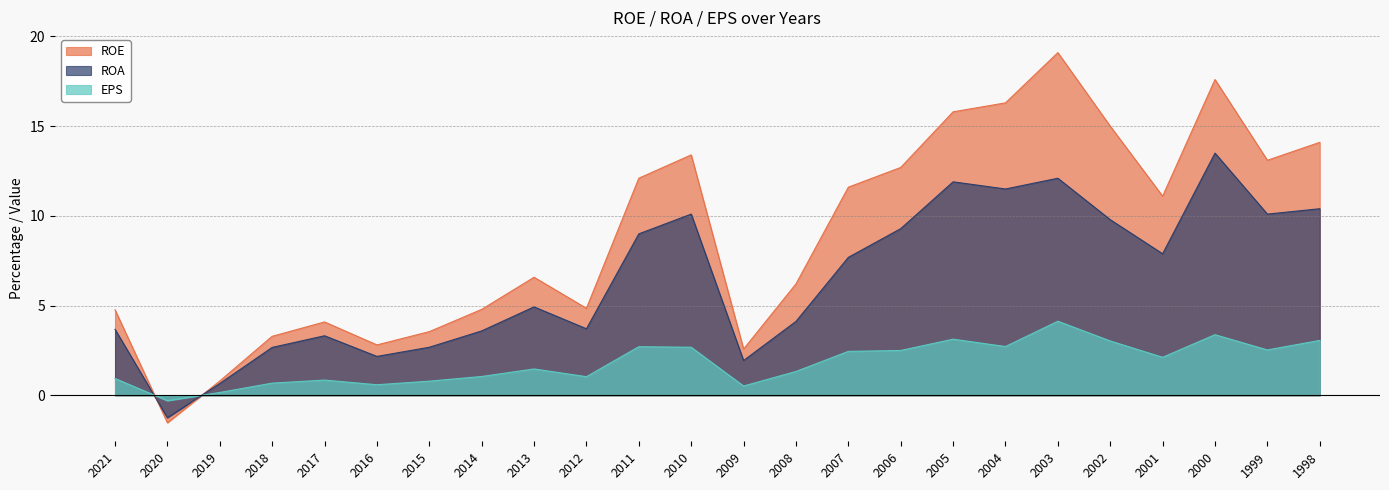

At which category is the sum across all series the highest?

2003